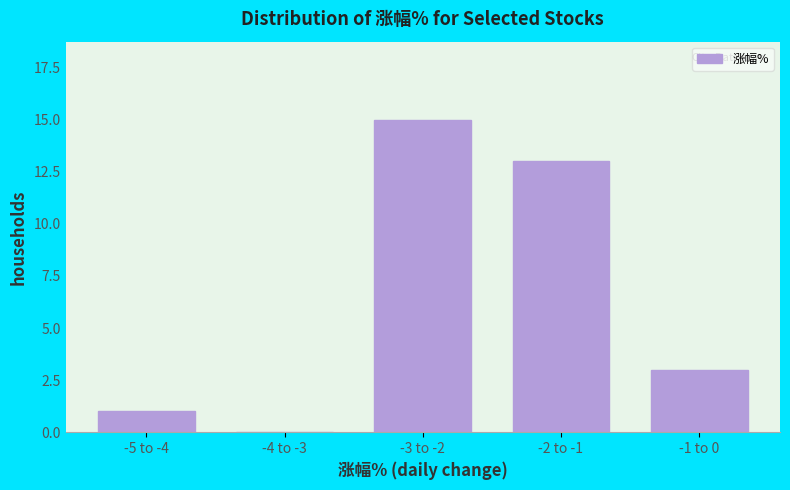

Reading left to right, list all the values displayed in this chart.

-5 to -4=1	-4 to -3=0	-3 to -2=15	-2 to -1=13	-1 to 0=3